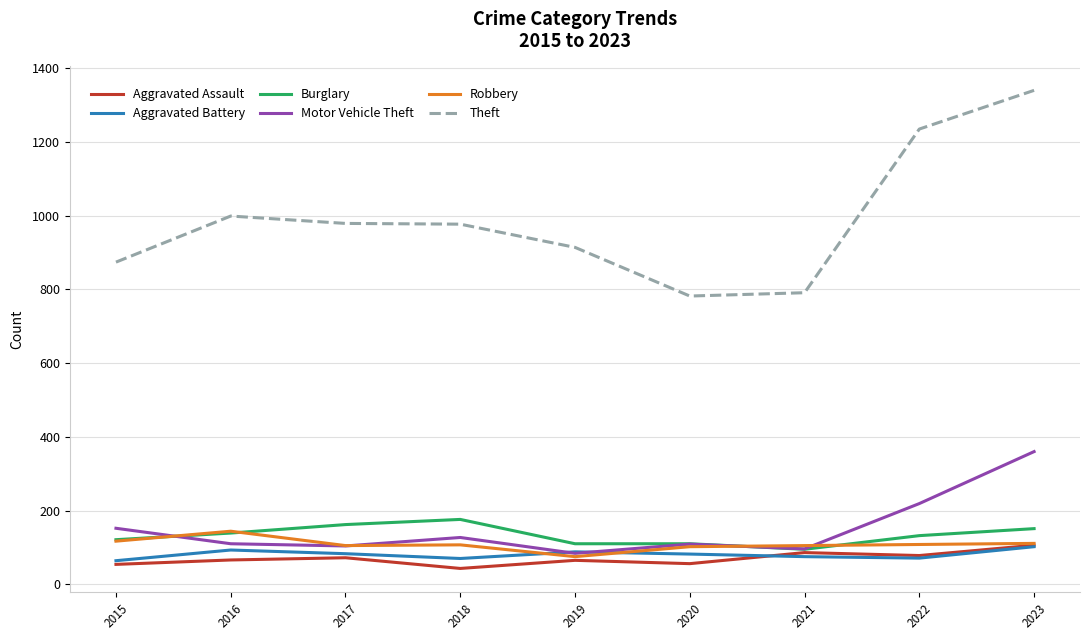

What value does the Aggravated Assault series have at 2019?

65